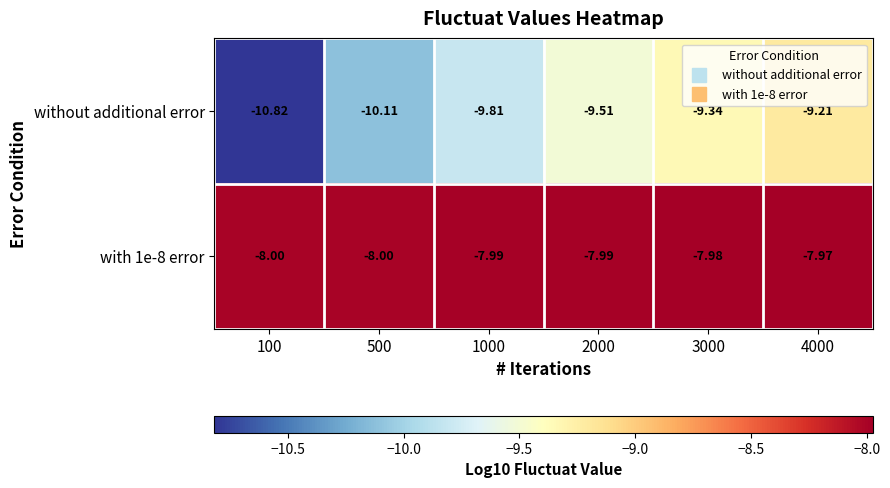

Which series changed the most between 500 and 1000?

without additional error